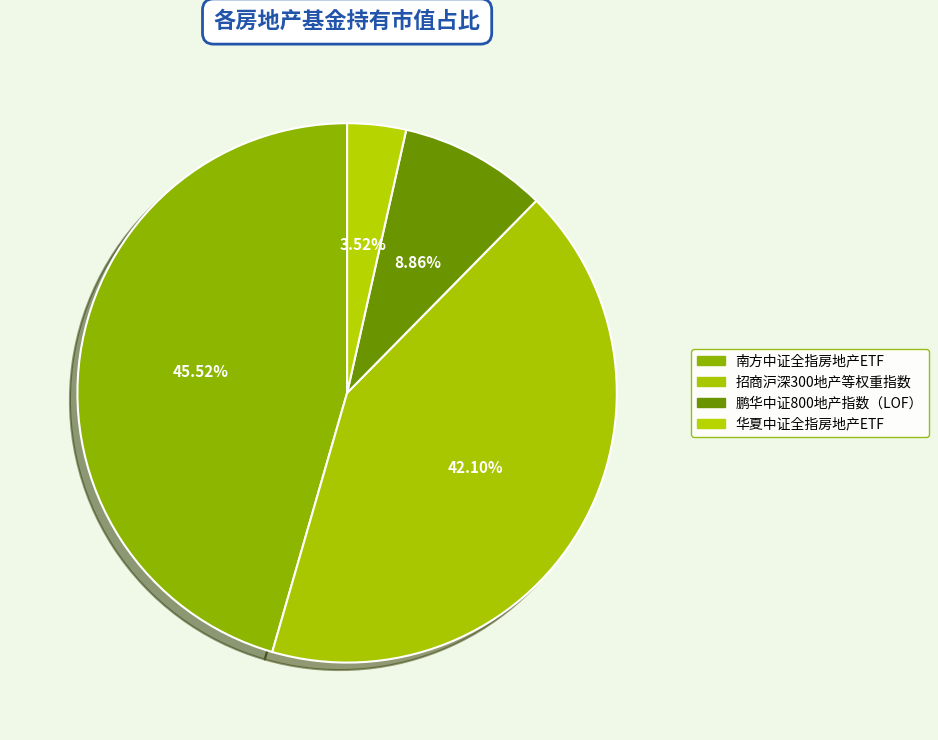

How many segments does this pie chart have?

4